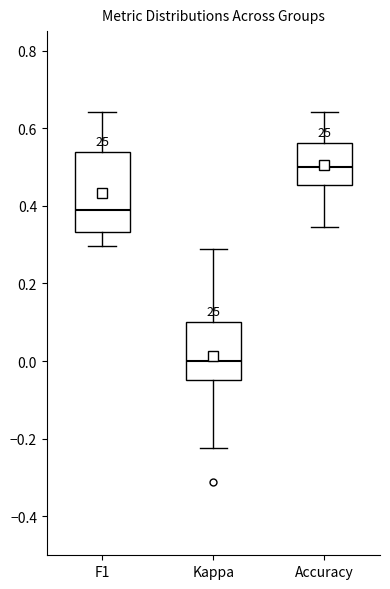

Where is the upper edge of the box for Kappa on the y-axis? The values are not printed on the chart, so give them approximately, as read against the axis.

0.10